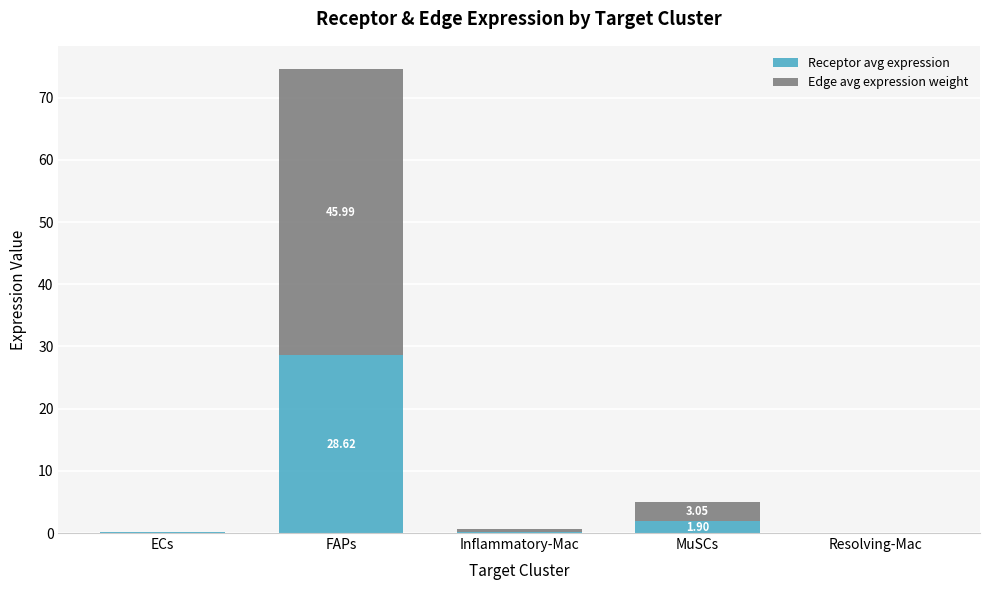

At which category is the sum across all series the highest?

FAPs